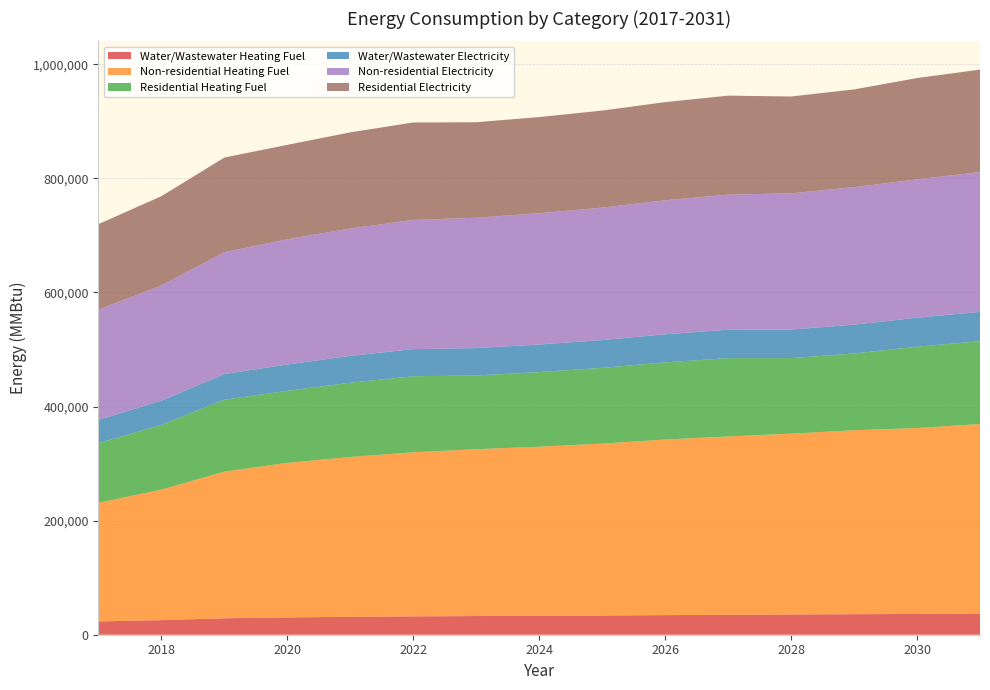

Reading left to right, extract all data points from this chart.

Water/Wastewater Heating Fuel: 23331.8	25635.8	28820.9	30352.5	31387.7	32197.4	32727.9	33151.3	33687.6	34392.7	34931.5	35414.1	36026.4	36415.0	37128.0
Non-residential Heating Fuel: 208022.9	228651.1	257137.6	270889.7	280221.5	287588.7	292500.1	296429.3	301340.8	307725.7	312637.2	317057.5	322460.1	325898.1	332283.0
Residential Heating Fuel: 104521.5	113552.8	126024.6	126324.0	130232.6	133318.3	129244.0	130815.1	132779.1	135332.3	137296.2	132466.5	134524.4	142598.9	145152.1
Water/Wastewater Electricity: 40695.6	42490.3	44976.4	46167.6	46969.9	47592.1	47993.0	48312.5	48722.8	49268.7	49683.4	50053.4	50538.7	50845.9	51403.6
Non-residential Electricity: 193288.2	201891.2	213771.6	219506.9	223398.8	226471.3	228519.6	230158.3	232206.6	234869.5	236917.8	238761.3	241014.5	242448.3	245111.2
Residential Electricity: 149920.2	156593.0	165807.8	165526.9	168461.7	170778.6	167399.8	168600.1	170100.6	172051.3	173551.8	169758.0	171360.0	177603.1	179553.7